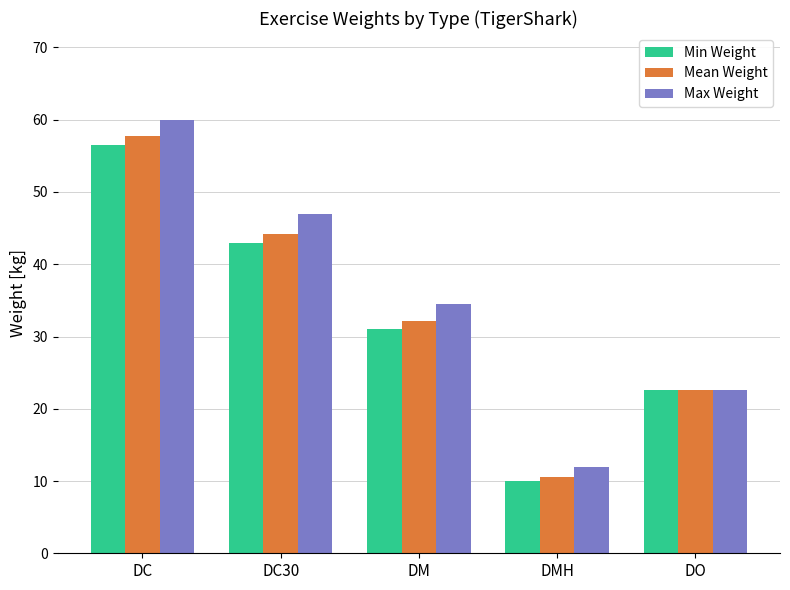

At which label is Max Weight closest to 36?

DM